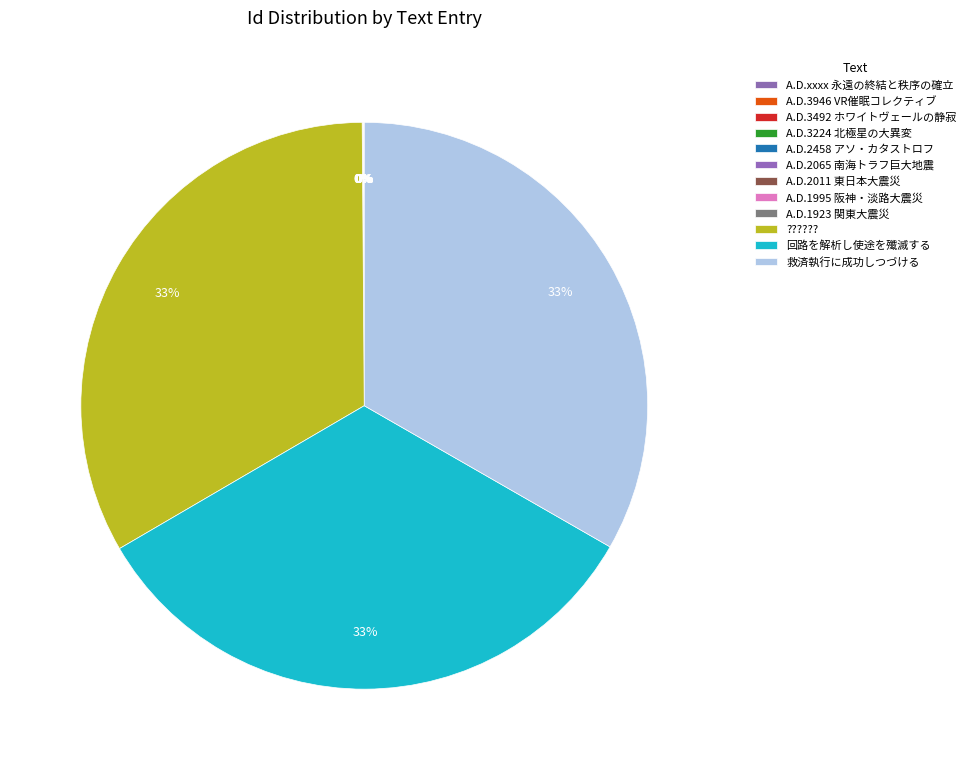

How many segments does this pie chart have?

12